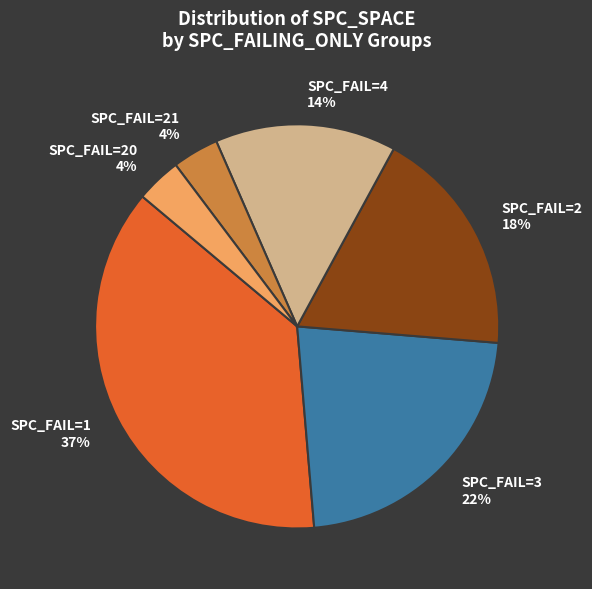

To the nearest percent, what portion does SPC_FAIL=21 4% represent?

4%